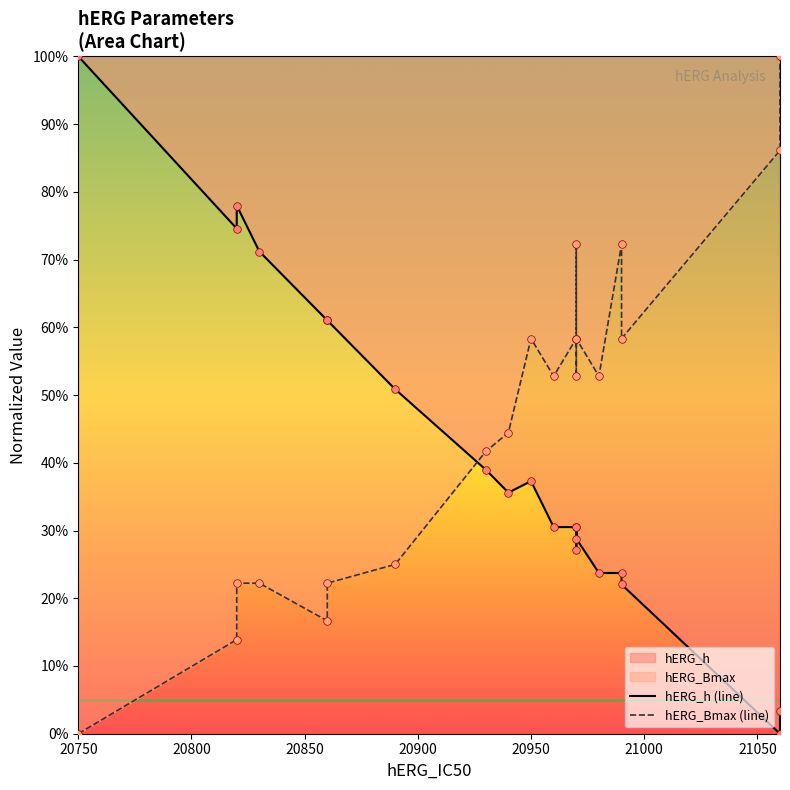

Which series has the largest total across all categories?

hERG_Bmax (line)